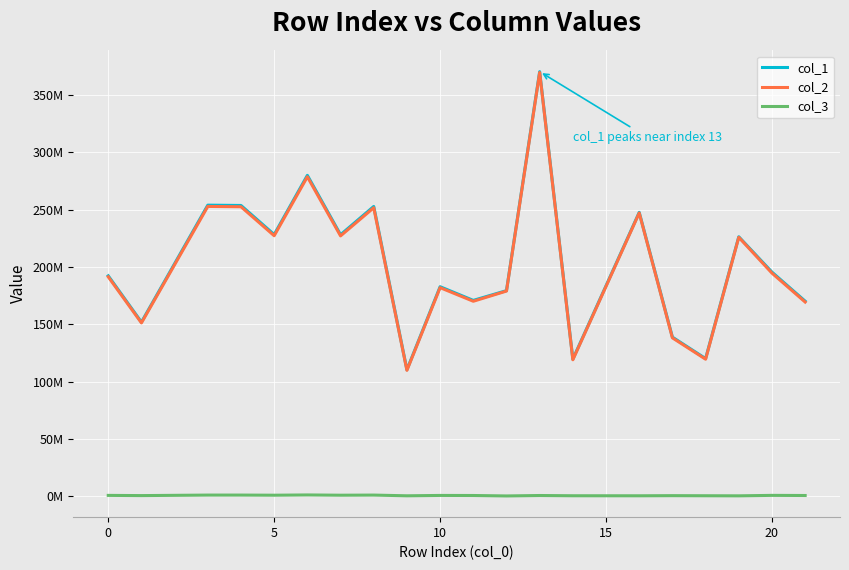

What are all the series names shown in the legend?

col_1, col_2, col_3